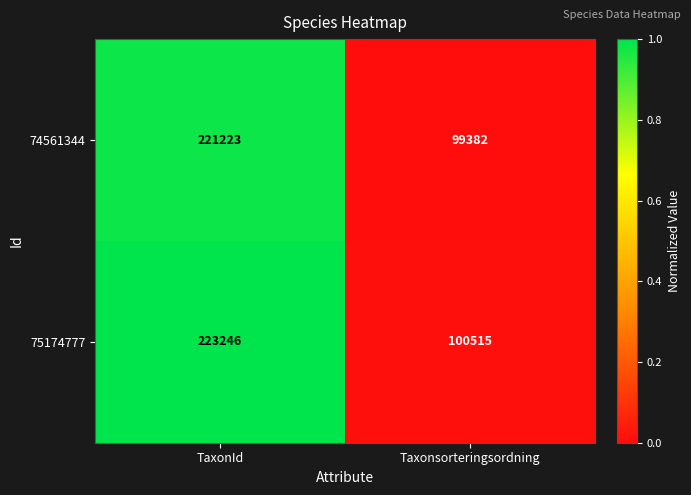

Between TaxonId and Taxonsorteringsordning, which series saw the biggest shift?

75174777